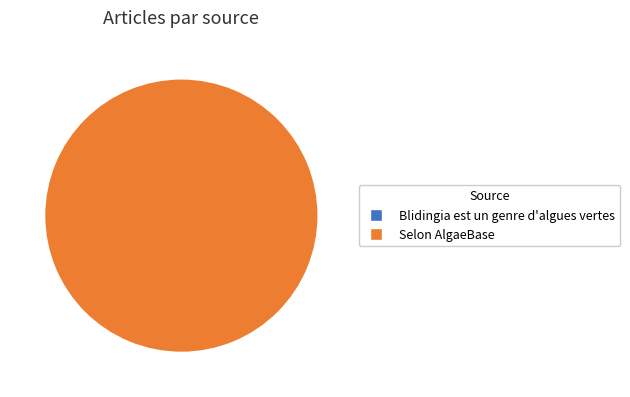

What is the total percentage of Blidingia est un genre d'algues vertes and Selon AlgaeBase?

100.0%